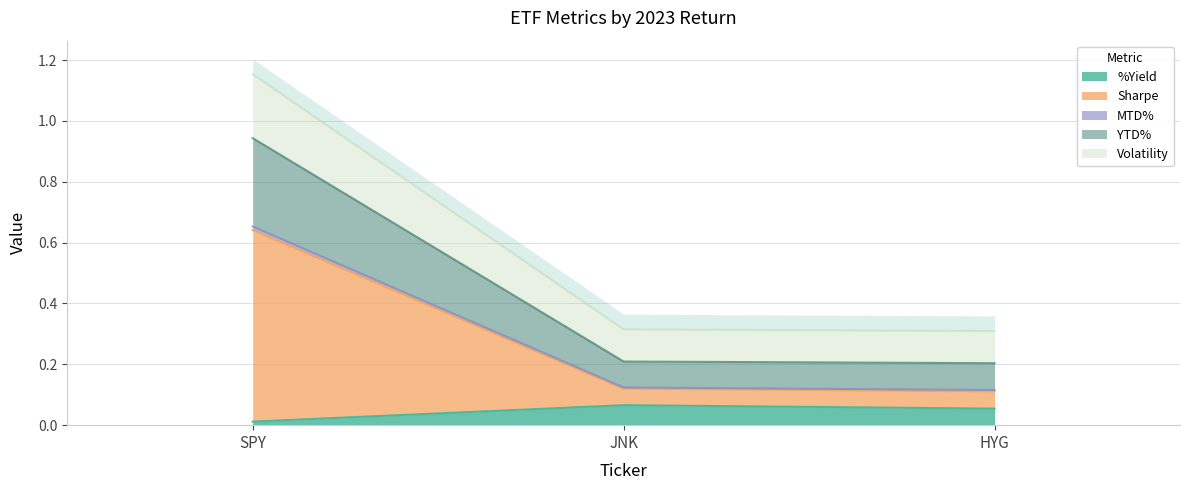

The MTD% series shows 0.3 at SPY. True or false?

False